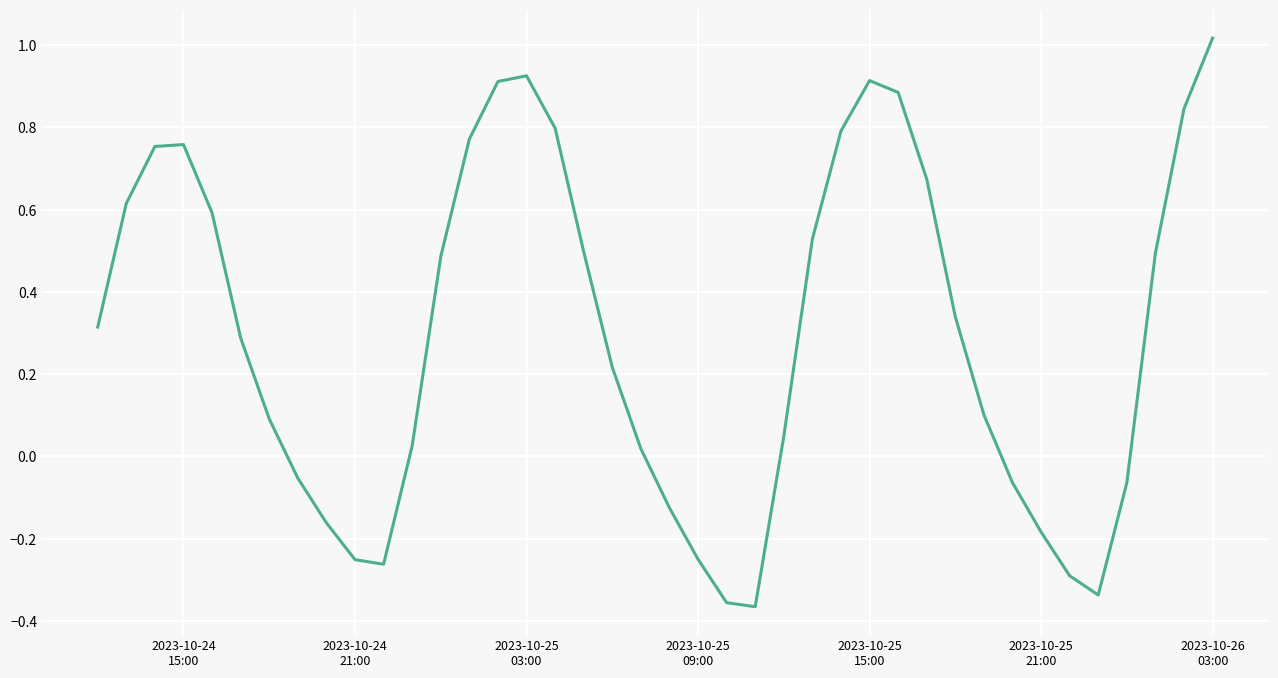

What is the difference between the maximum and second lowest values?

1.4